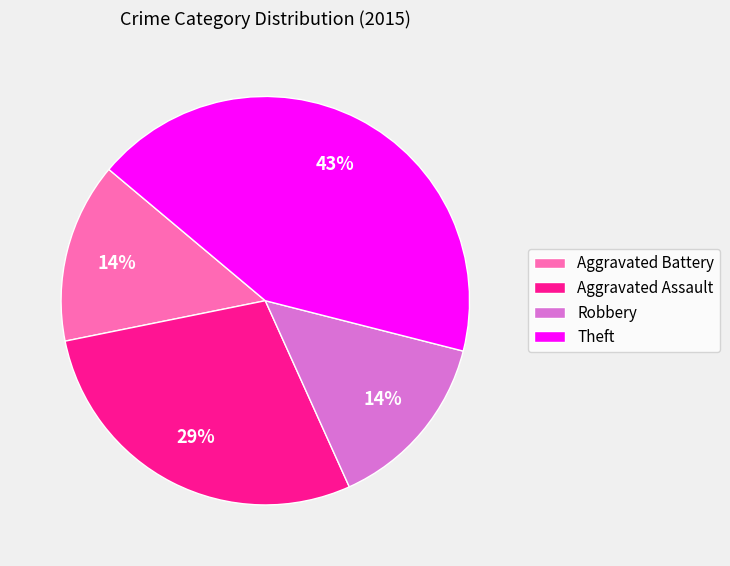

True or false: Aggravated Assault accounts for 29% of the total.

True